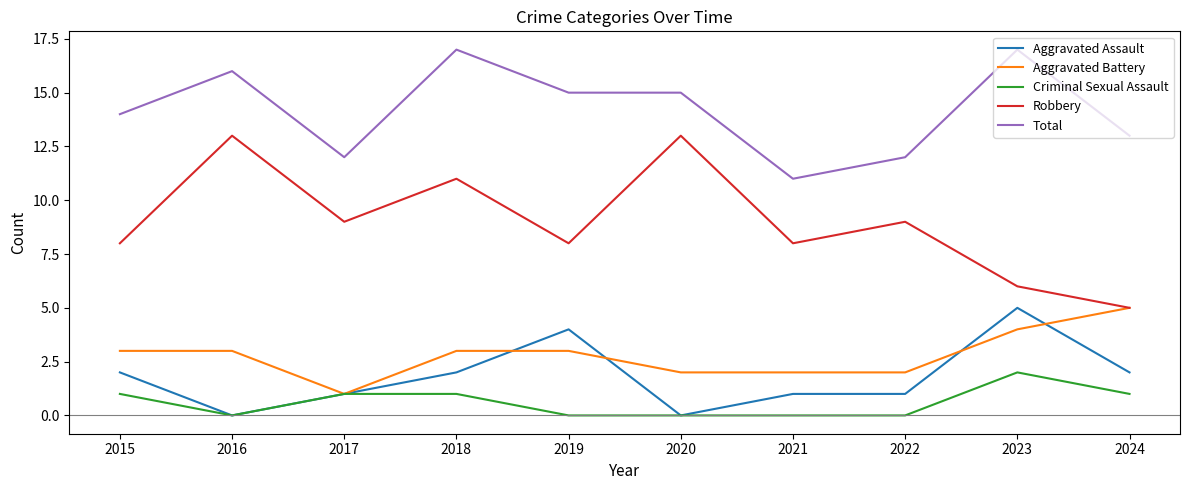

Which series has the widest spread of values?

Robbery